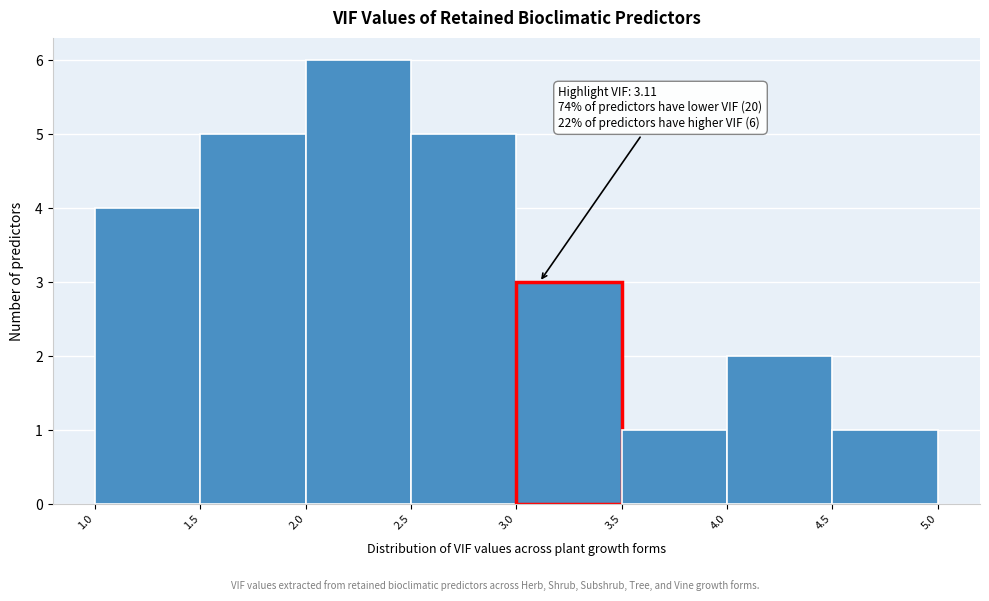

Over which range of the x-axis is the bar tallest?

2.0 to 2.5